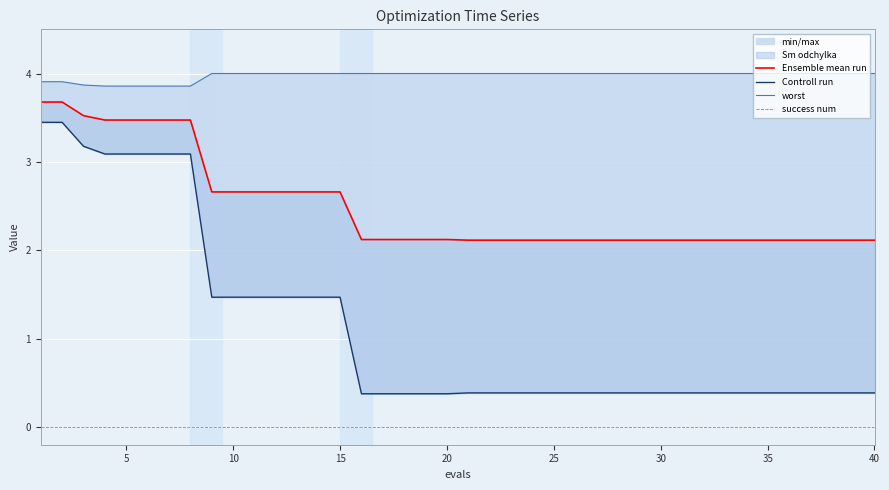

The value of Ensemble mean run at 15 is 2.7. True or false?

True